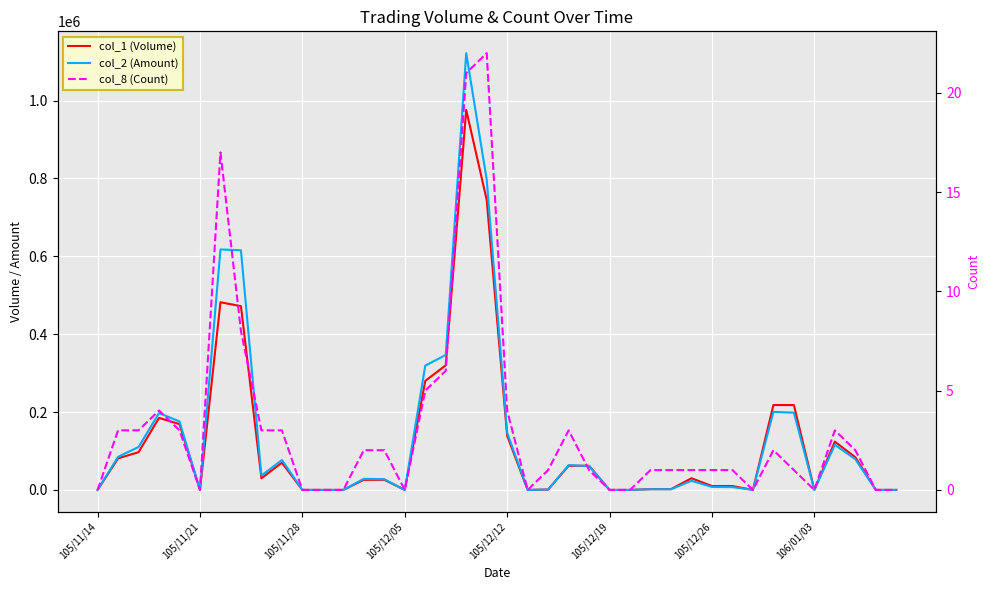

How many data points in col_8 (Count) are above 1?

19